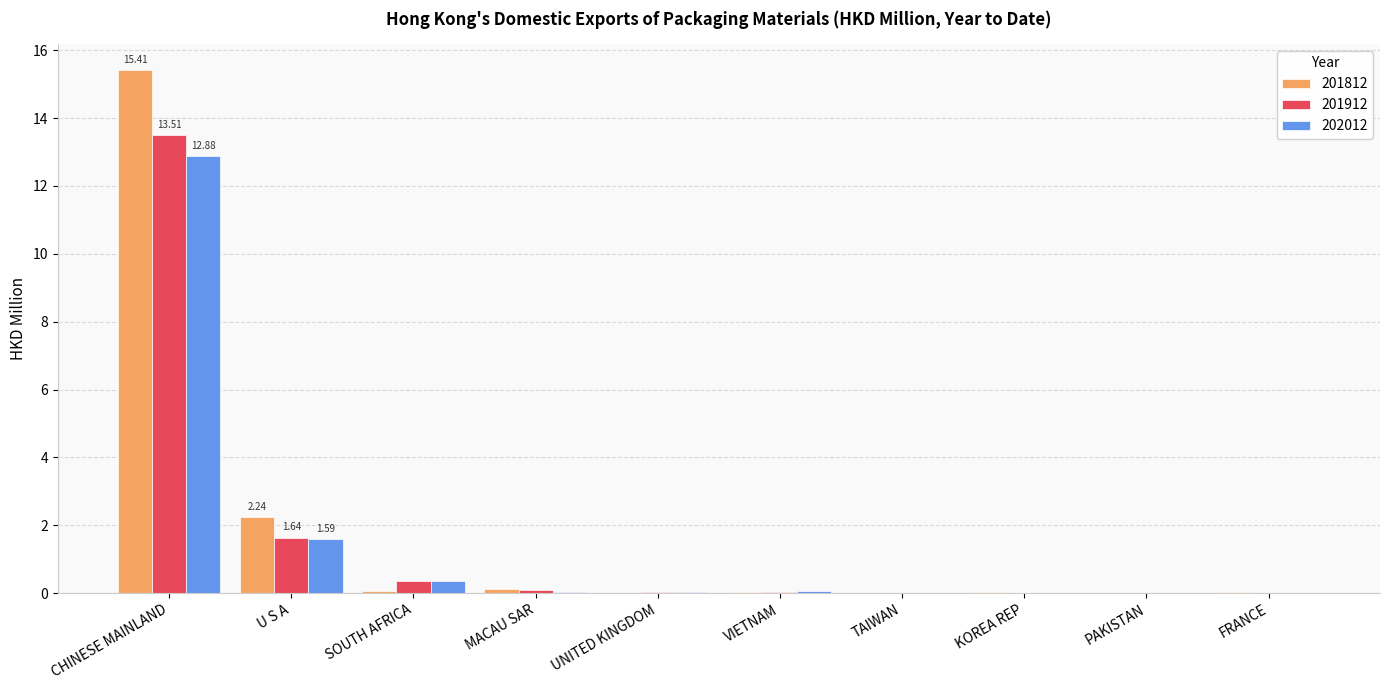

What is the sum of all 201812 values?

18.0